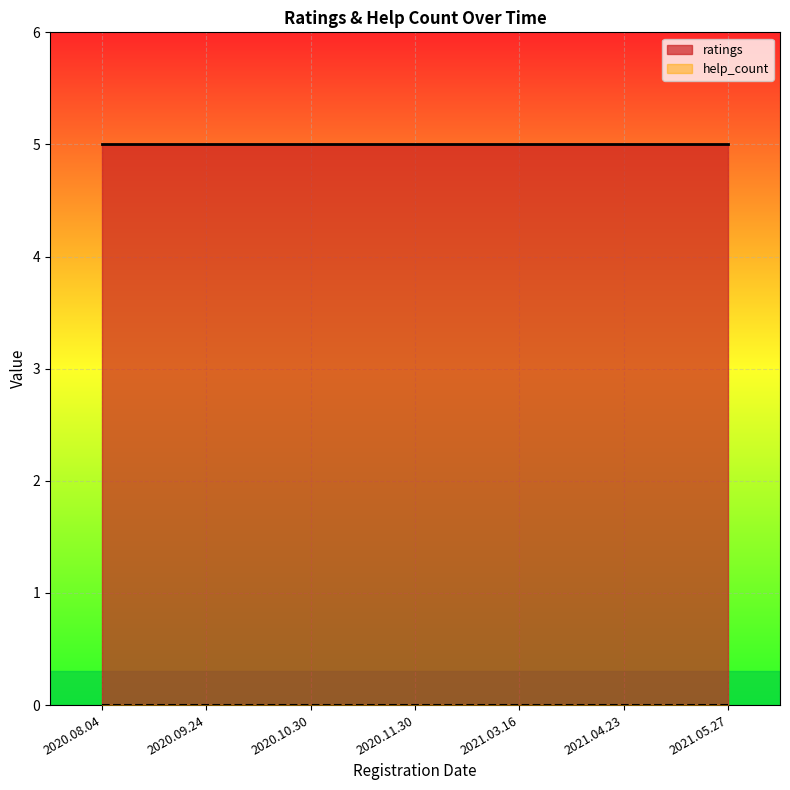

Rank the series by their average value, from highest to lowest.

ratings, help_count